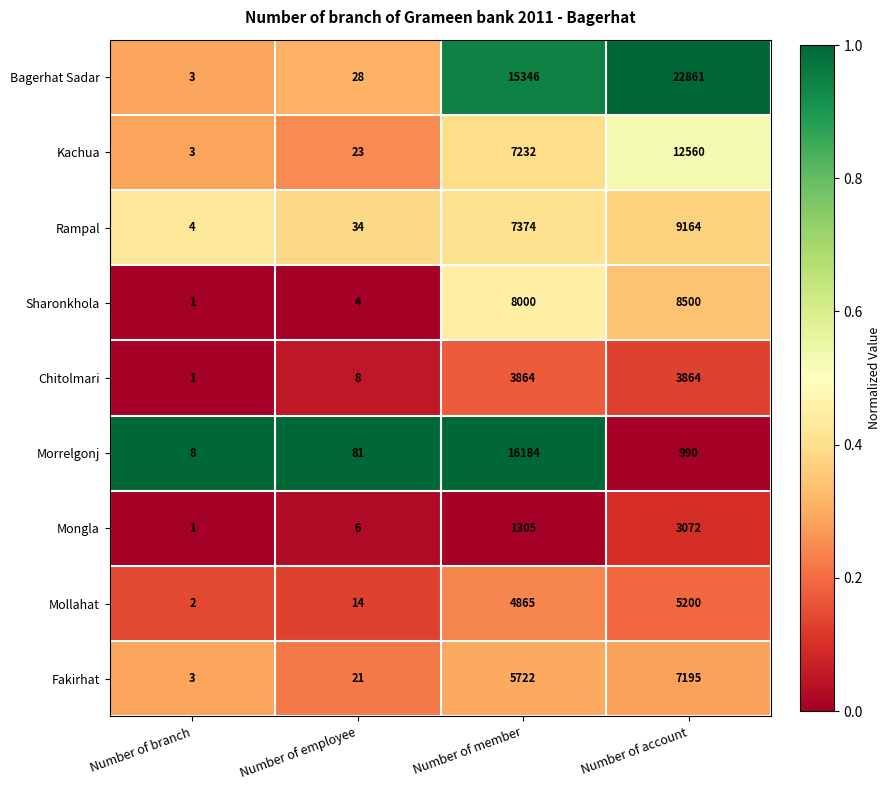

At which category is the sum across all series the highest?

Number of account